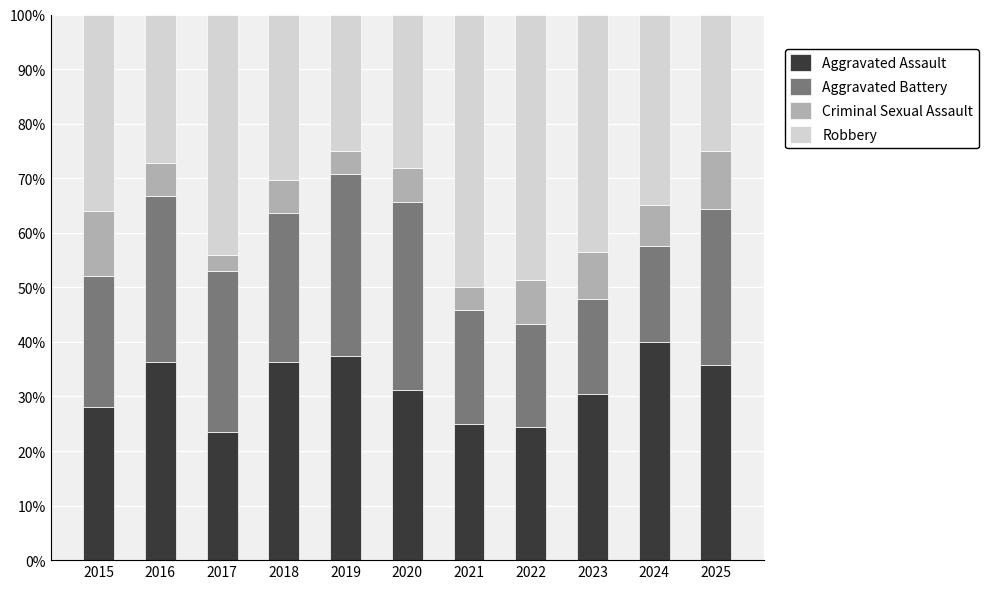

What is the average value of the Aggravated Assault series?

31.7